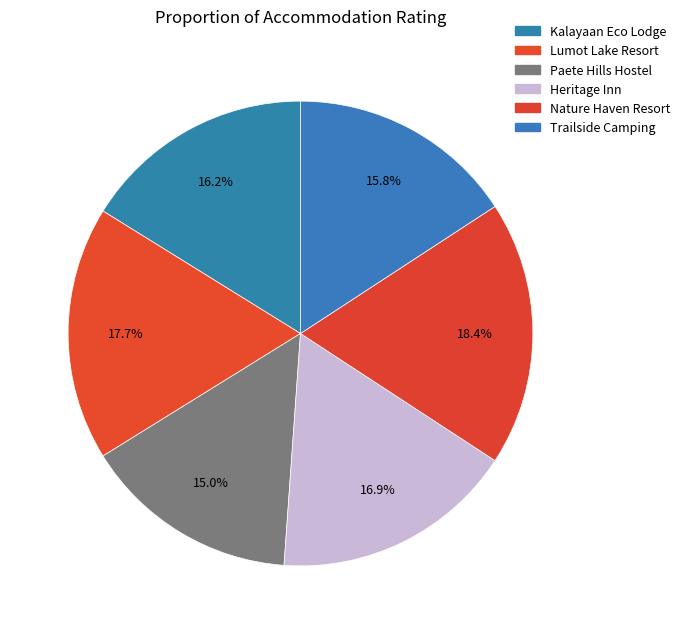

How many segments does this pie chart have?

6